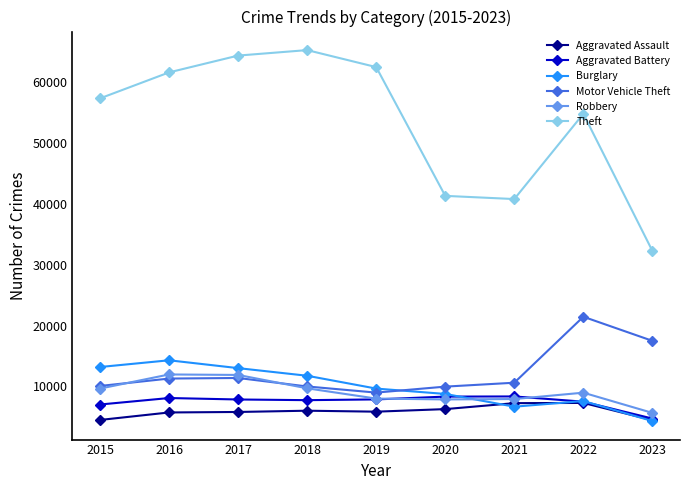

True or false: Theft has a value of 14276 at 2020.

False